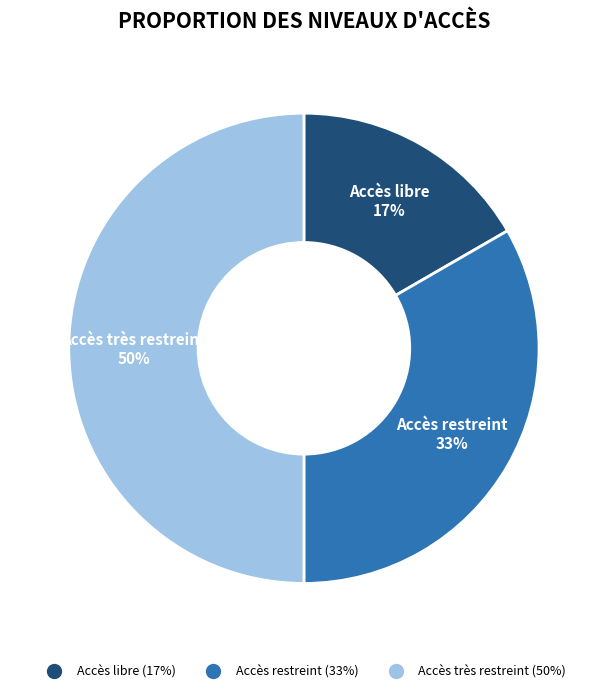

To the nearest percent, what percentage of the pie is Accès libre?

17%